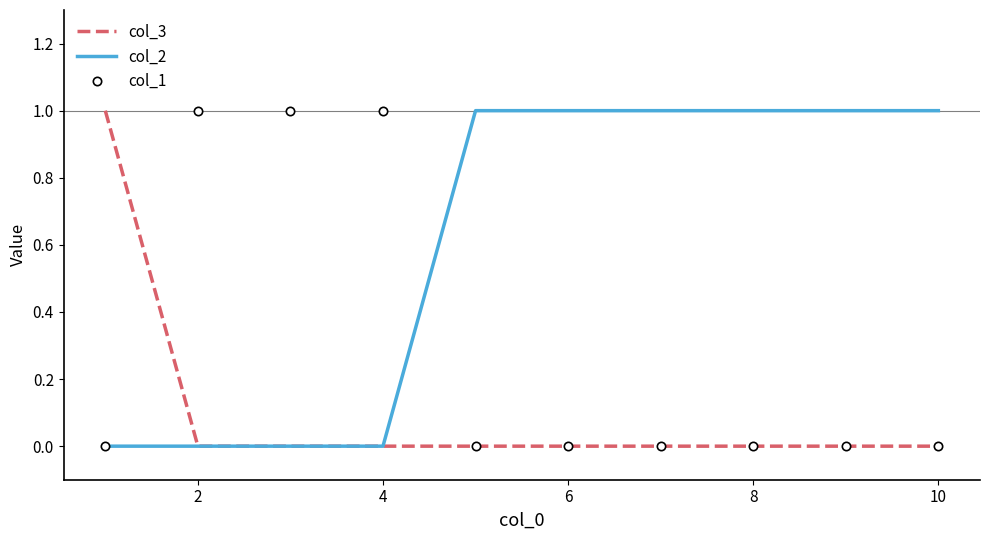

Reading left to right, transcribe all the data shown in this chart.

col_3: 1	0	0	0	0	0	0	0	0	0
col_2: 0	0	0	0	1	1	1	1	1	1
col_1: 0	1	1	1	0	0	0	0	0	0